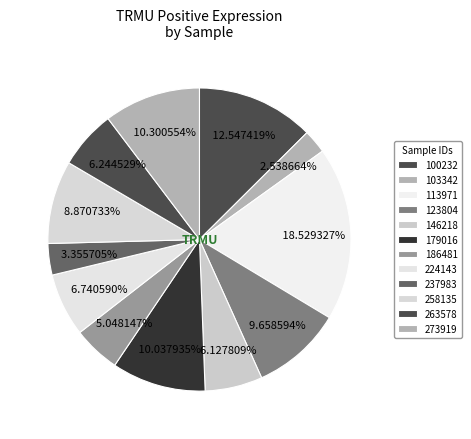

How many segments does this pie chart have?

12